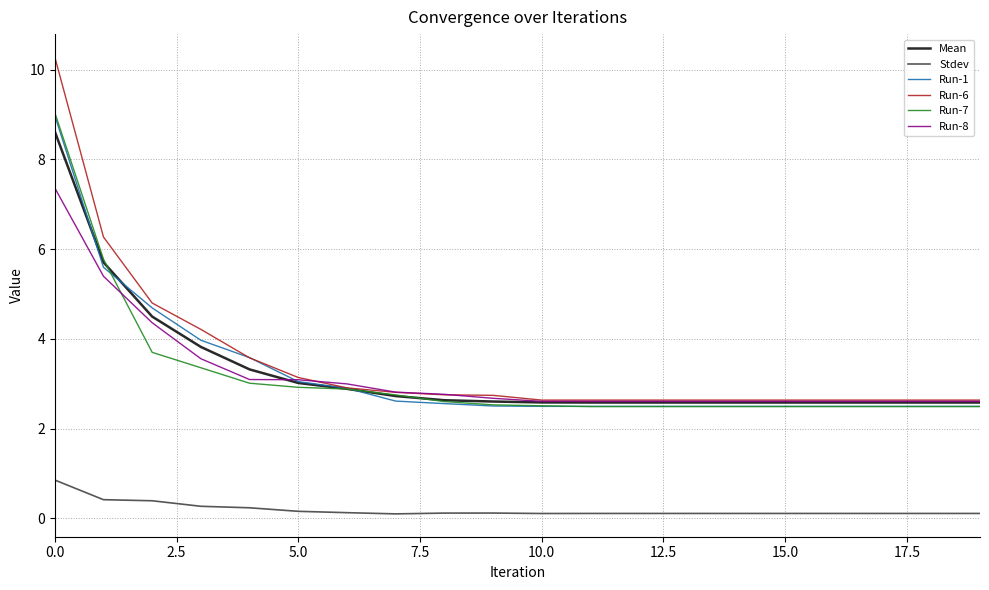

What is the maximum value for Mean?

8.6